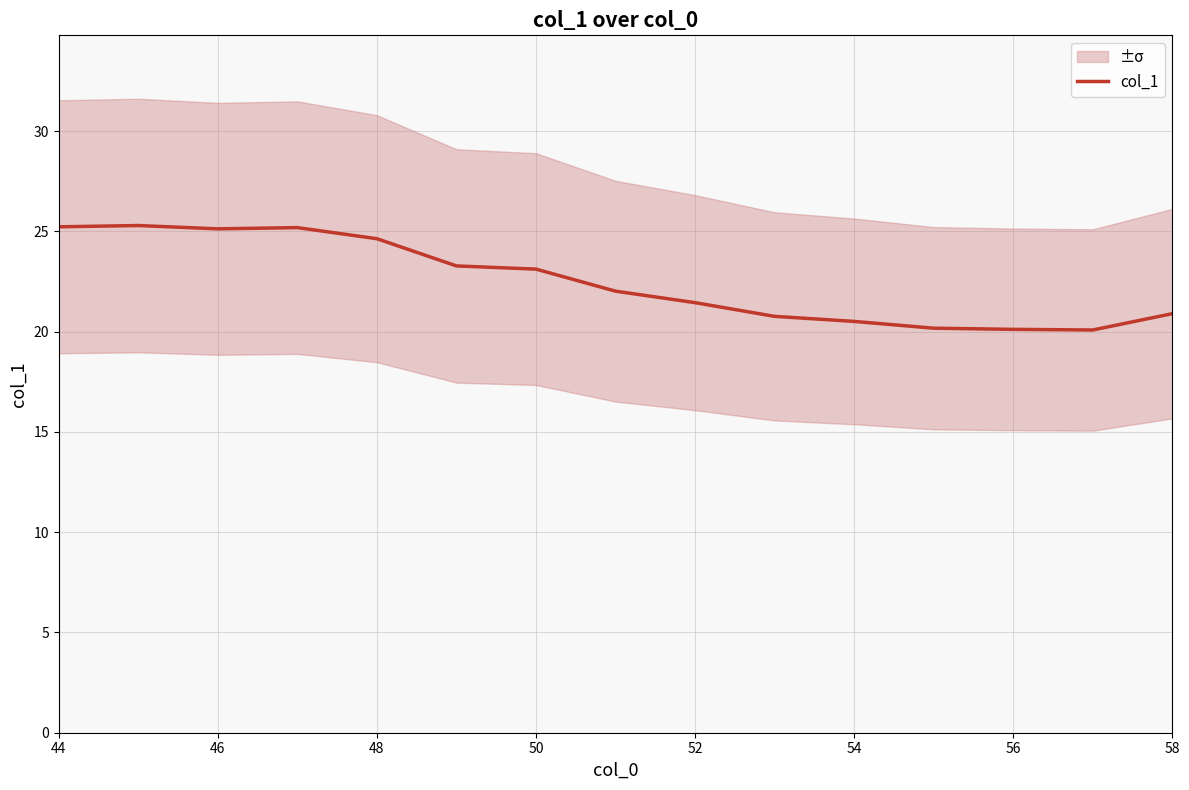

Is it true that col_1 equals 39.4 at 44?

False